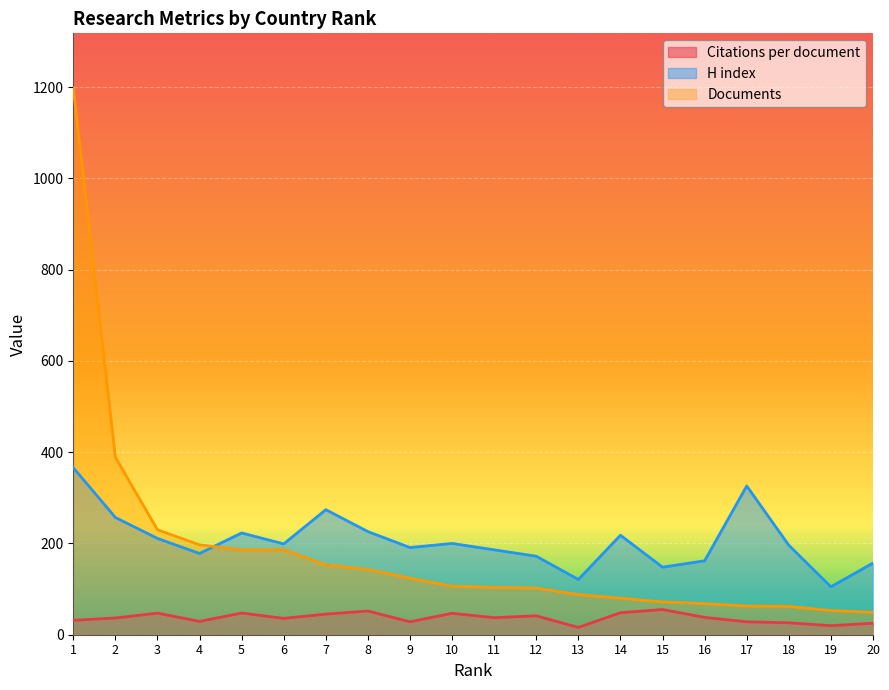

Is it true that H index equals 199.0 at 6?

True